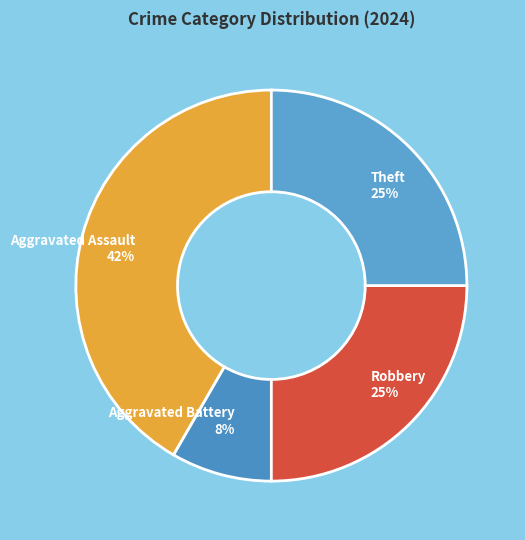

To the nearest percent, what percentage of the pie is Theft?

25%